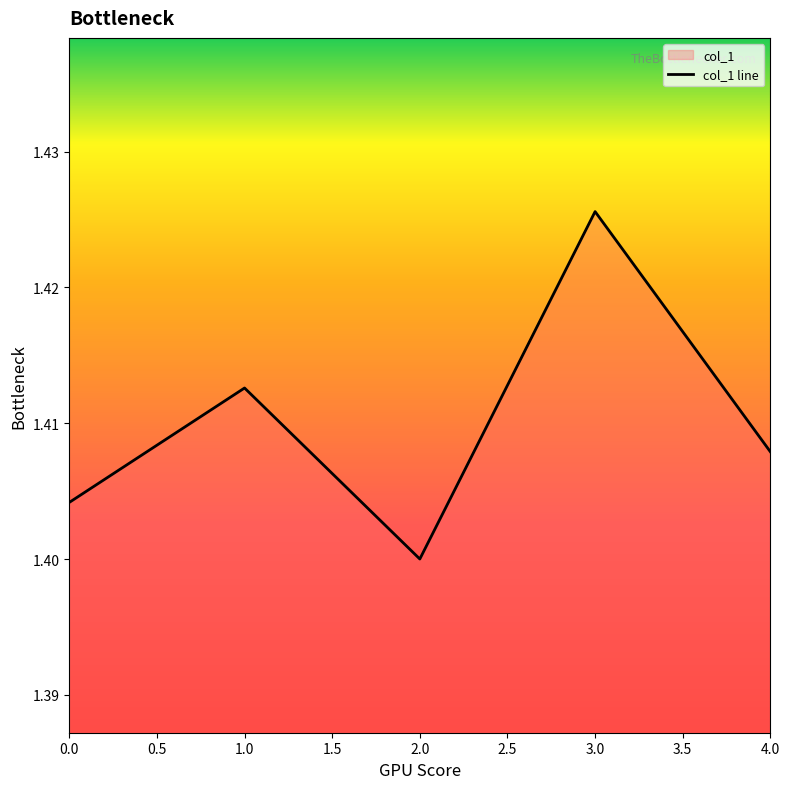

What is the sum of all values?

7.1